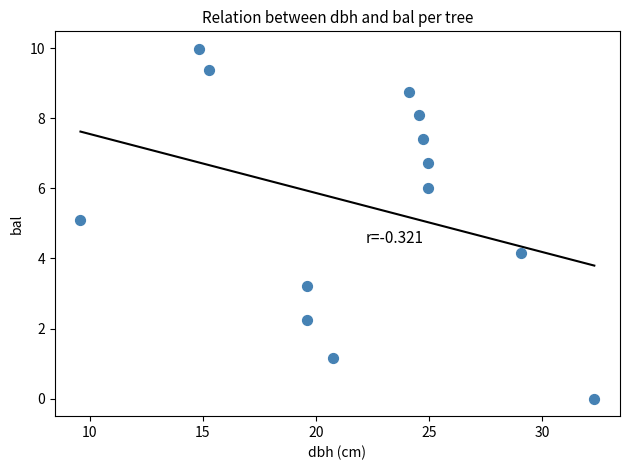

What is the range of X values (max minus min)?

22.7